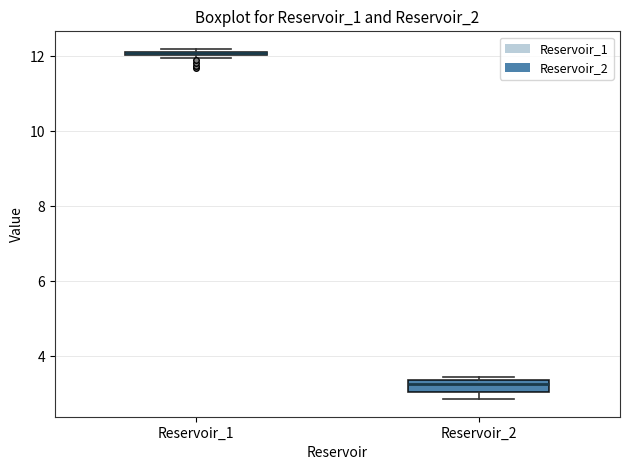

Comparing the boxes themselves (not the whiskers), which one is the tallest?

Reservoir_2